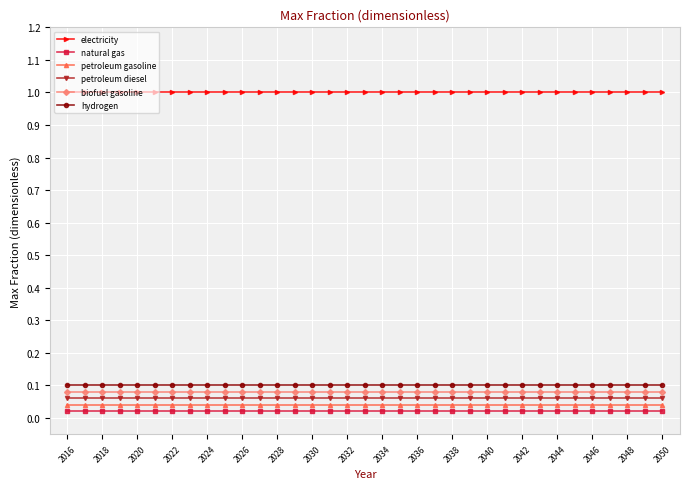

True or false: natural gas and biofuel gasoline intersect in this chart.

False